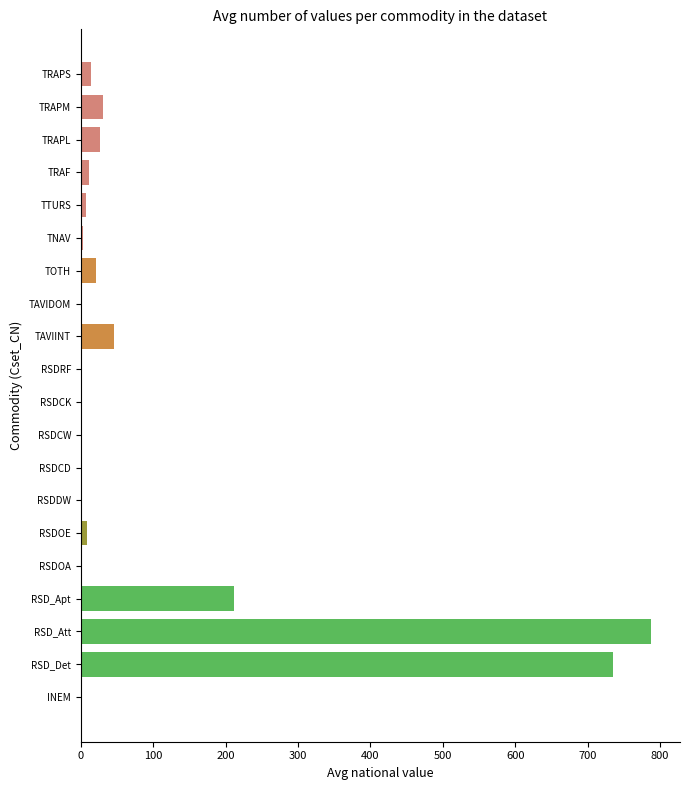

How many series are shown in this chart?

1